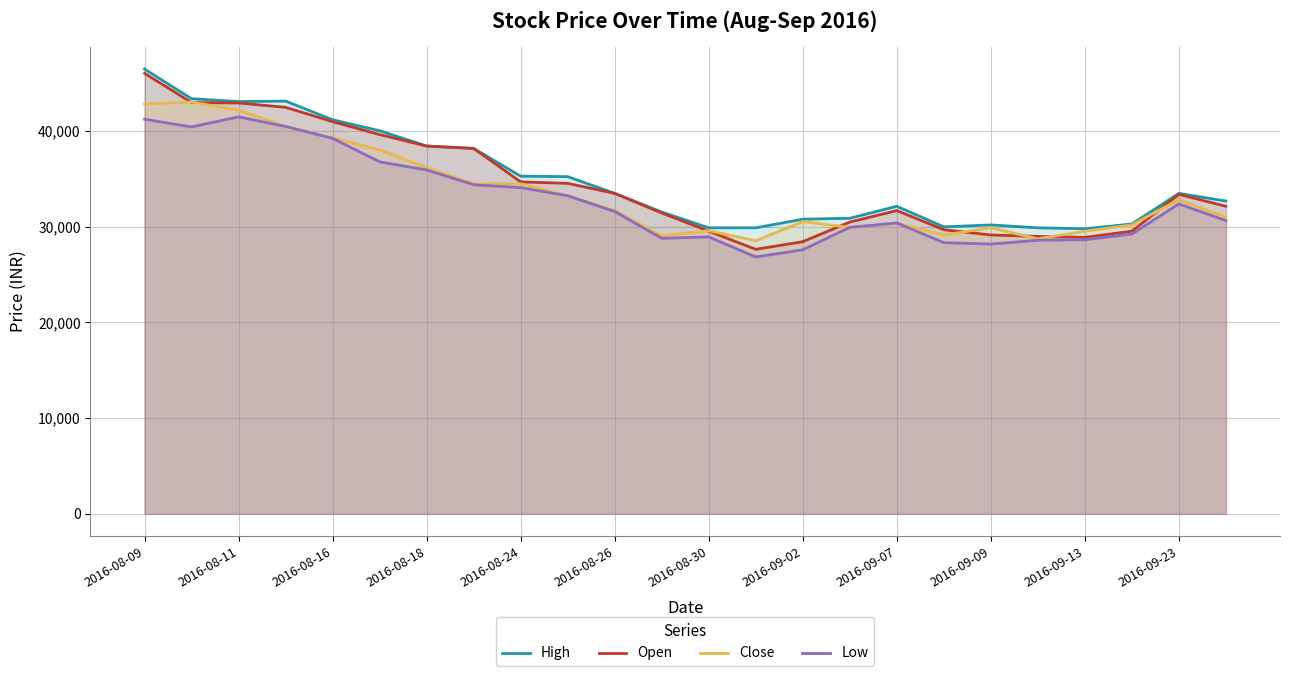

True or false: Low and Open cross at least once.

False